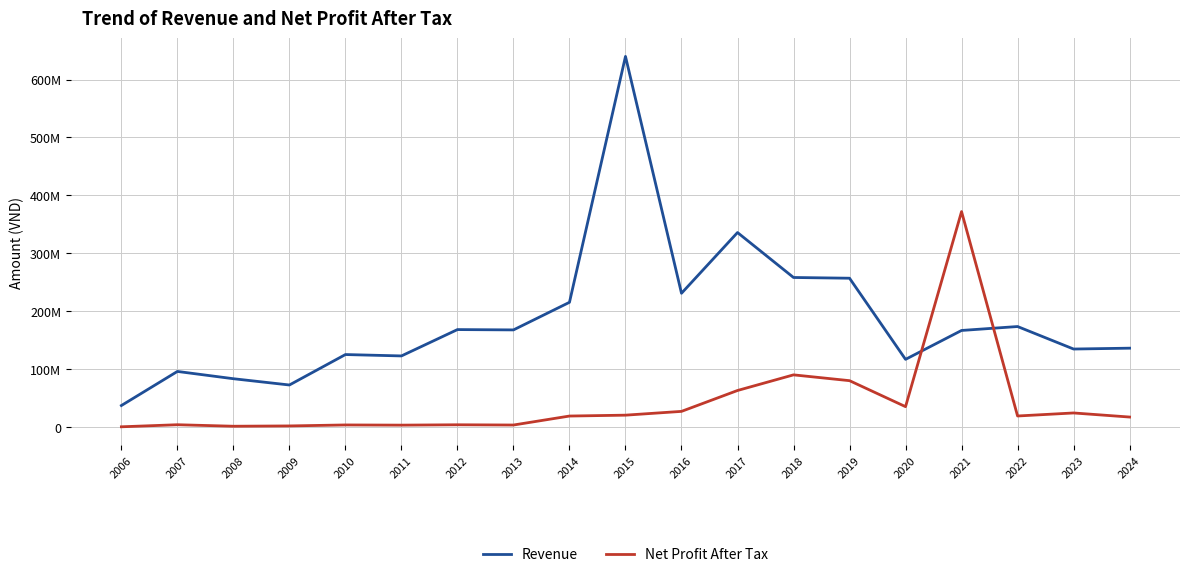

Where do Revenue and Net Profit After Tax first cross each other?

2020 and 2021